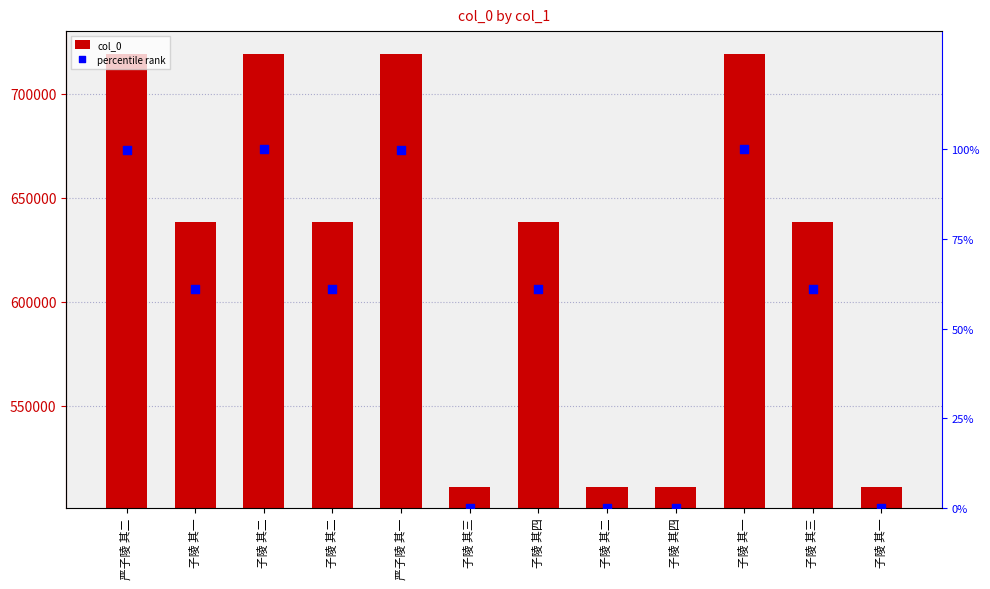

Which series has the widest spread of Y values?

col_0